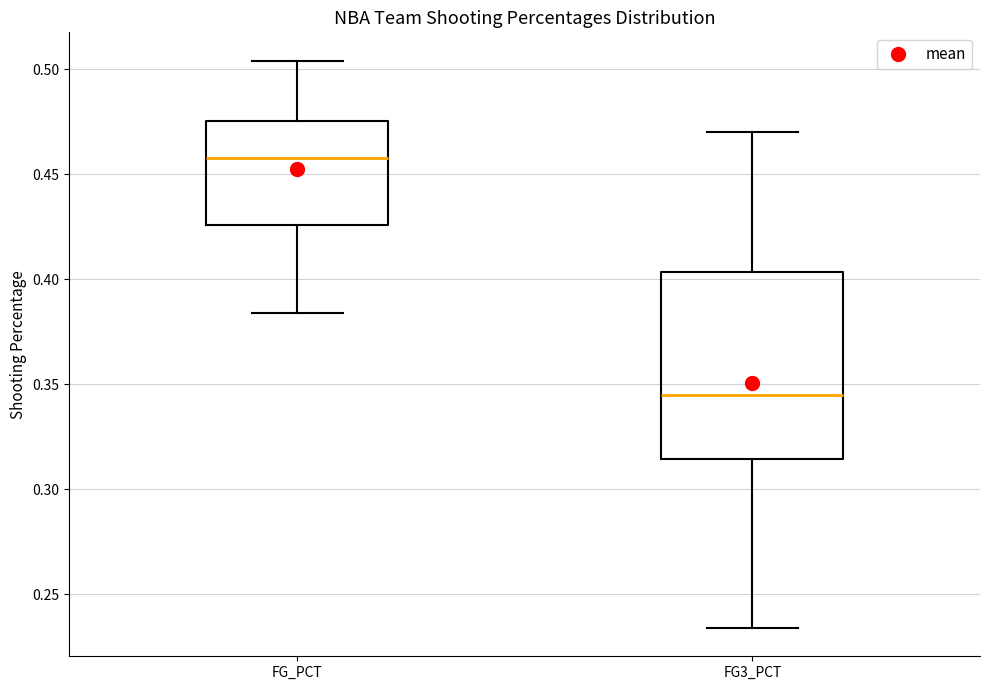

Where is the lower edge of the box for FG_PCT on the y-axis? The values are not printed on the chart, so give them approximately, as read against the axis.

0.425